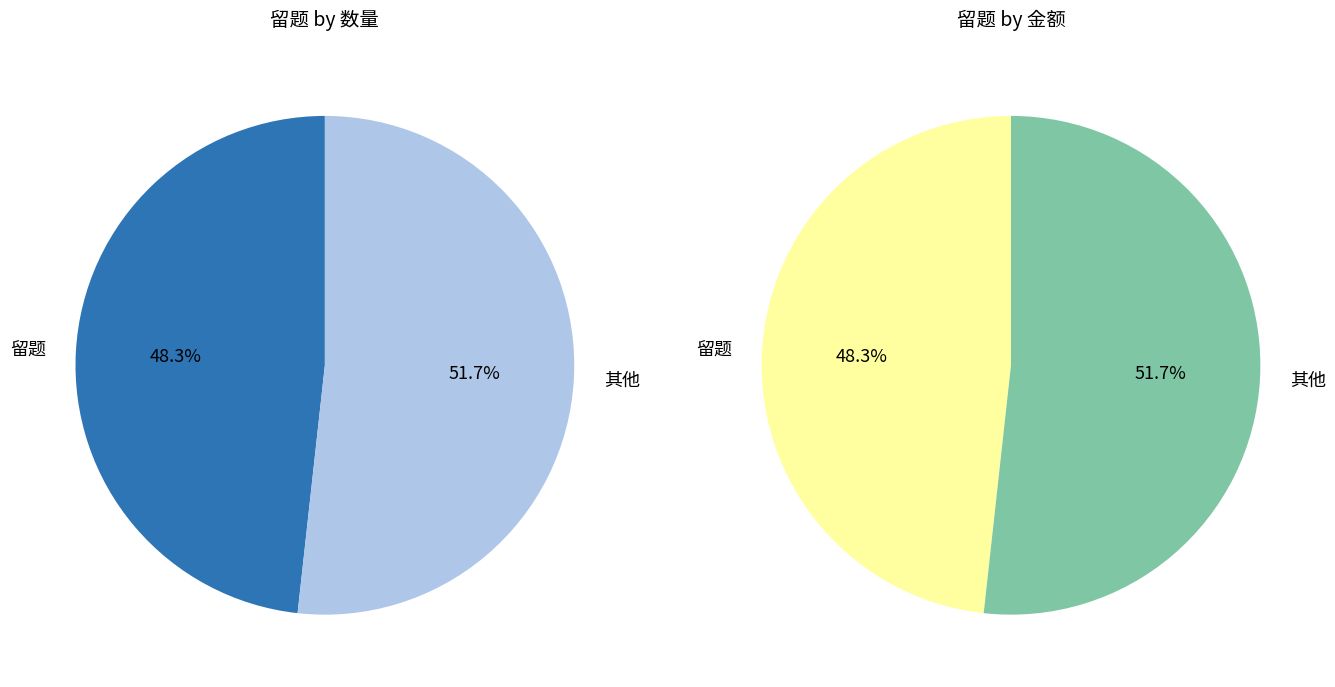

Is it true that 留题吴促庶省副北轩画壁兼呈杨乐道陈院龙图 is 12% of the pie?

False